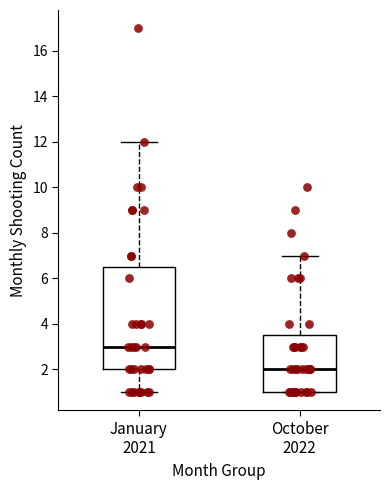

Reading left to right, transcribe this box plot: for each box, give where its median line is, the range the box spans, and where its two whiskers end, as read against the y-axis. The values are not printed on the chart, so give them approximately, as read against the axis.

January 2021: median 3.0, box 2.0 to 6.6, whiskers 1.0 to 12.0
October 2022: median 2.0, box 1.0 to 3.6, whiskers 1.0 to 7.0